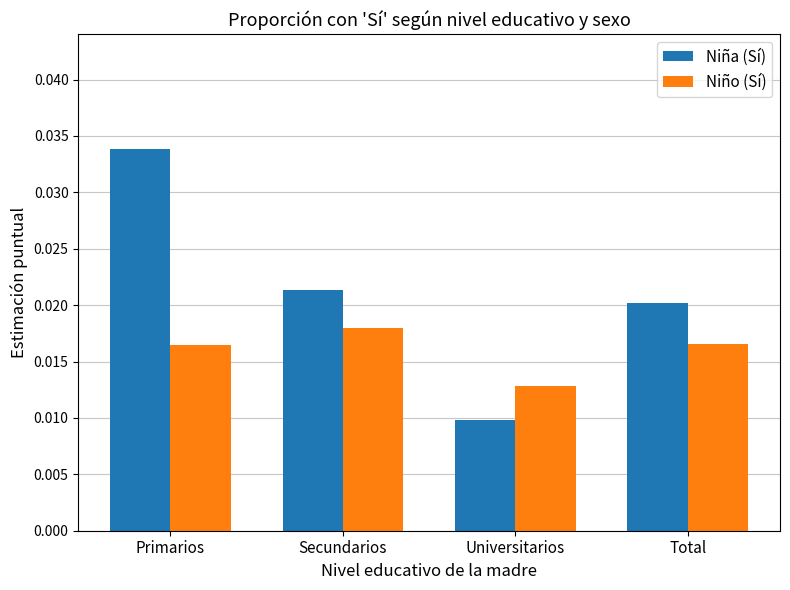

Where is Niña (Sí) nearest to the value 0?

Universitarios